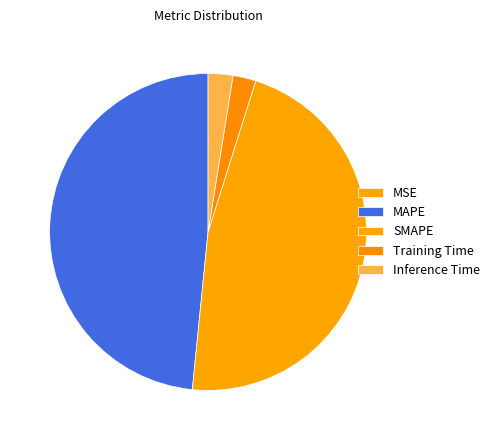

What is the smallest slice in the pie chart?

MSE